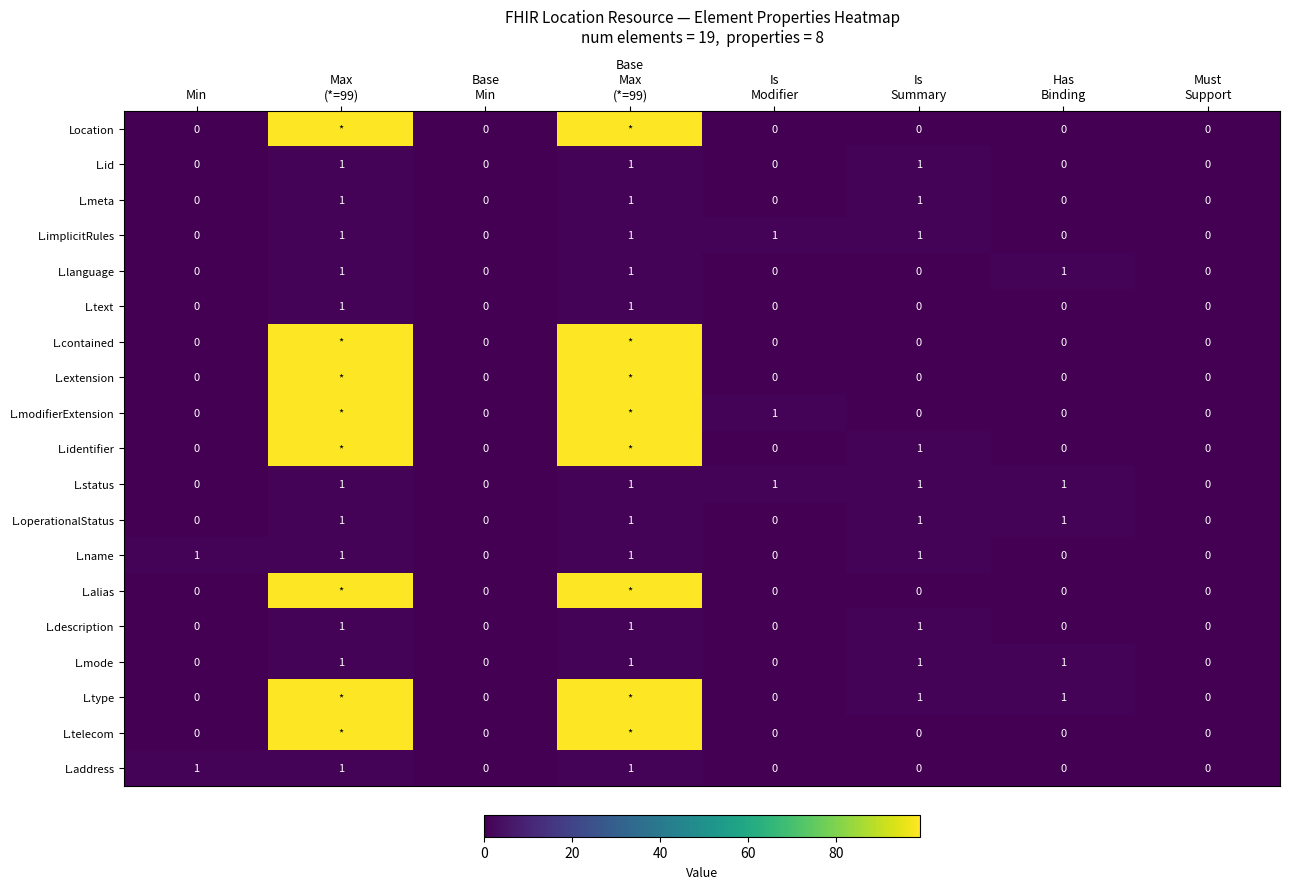

How many L.status values are between 0 and 1?

8